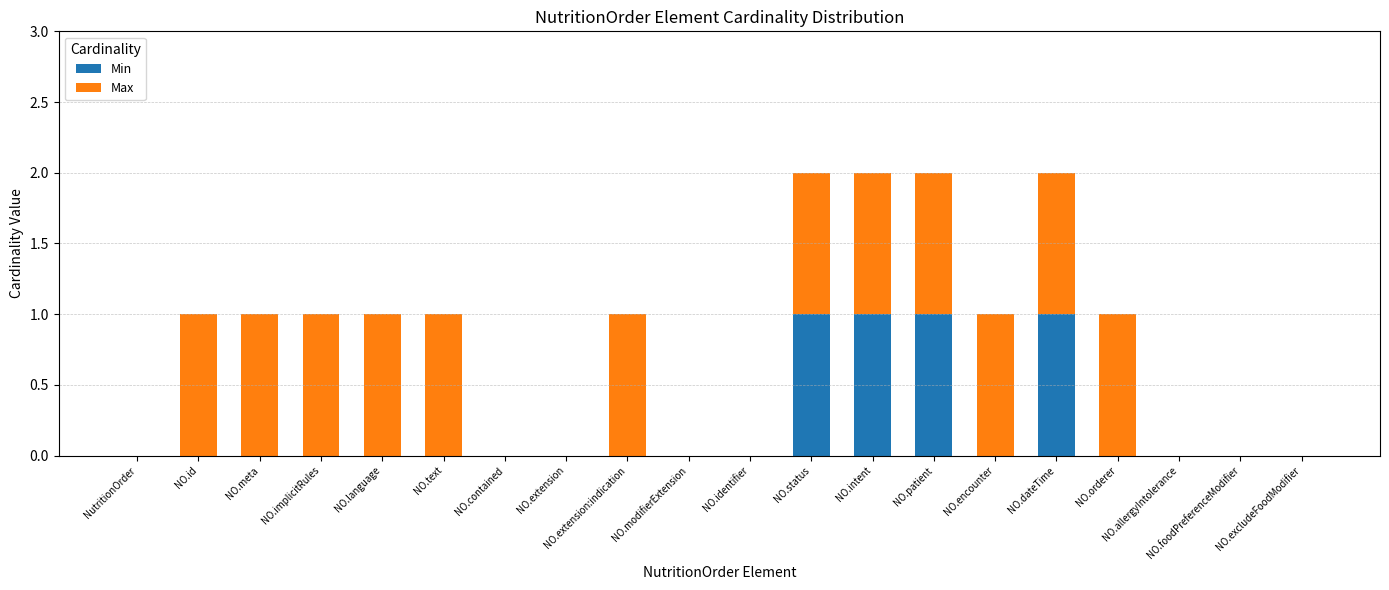

The Min series shows 1 at NO.dateTime. True or false?

True